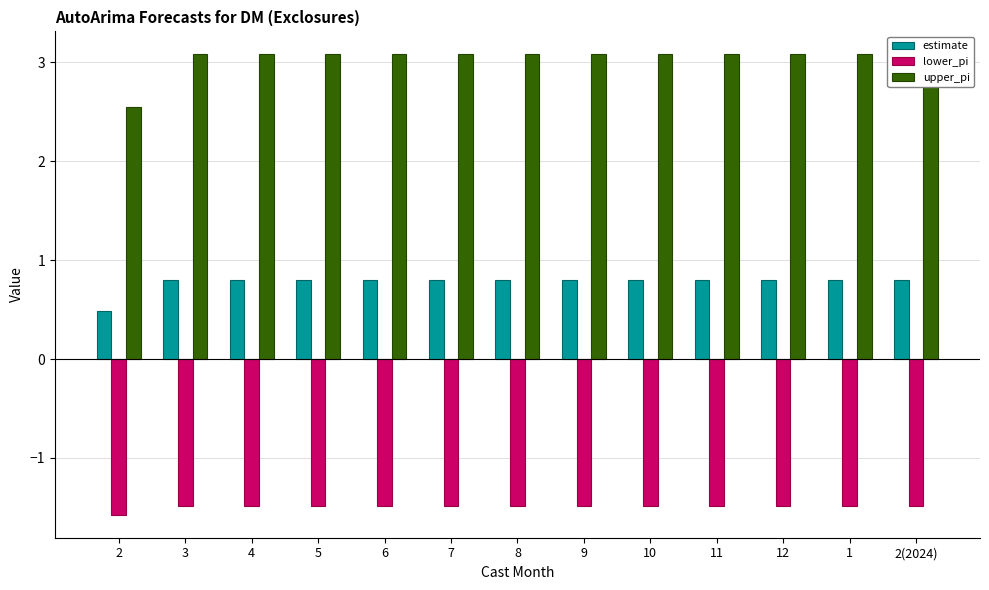

At which category does the chart reach its peak across all series?

3